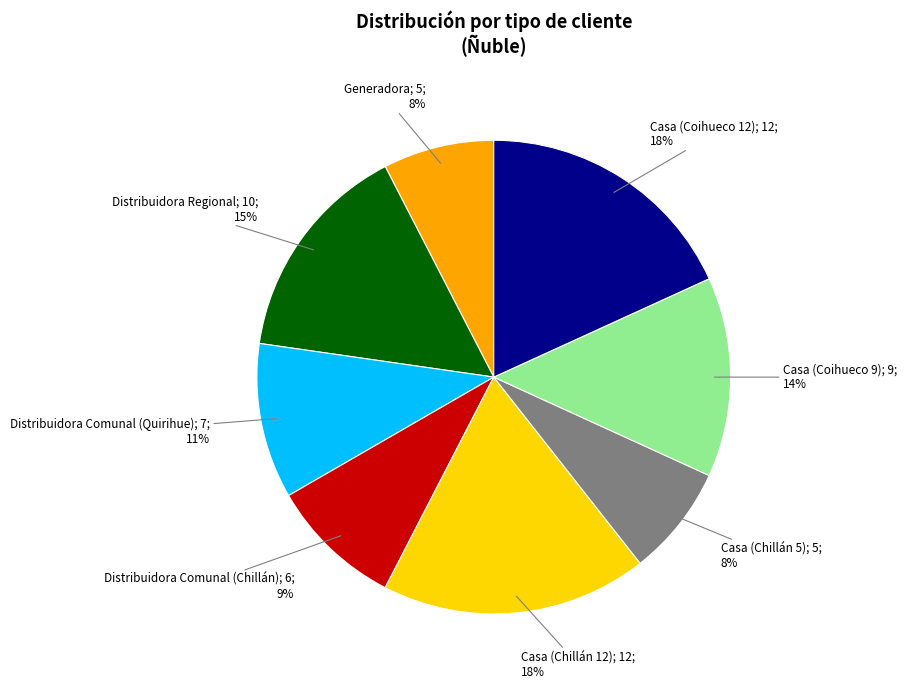

How many segments does this pie chart have?

8